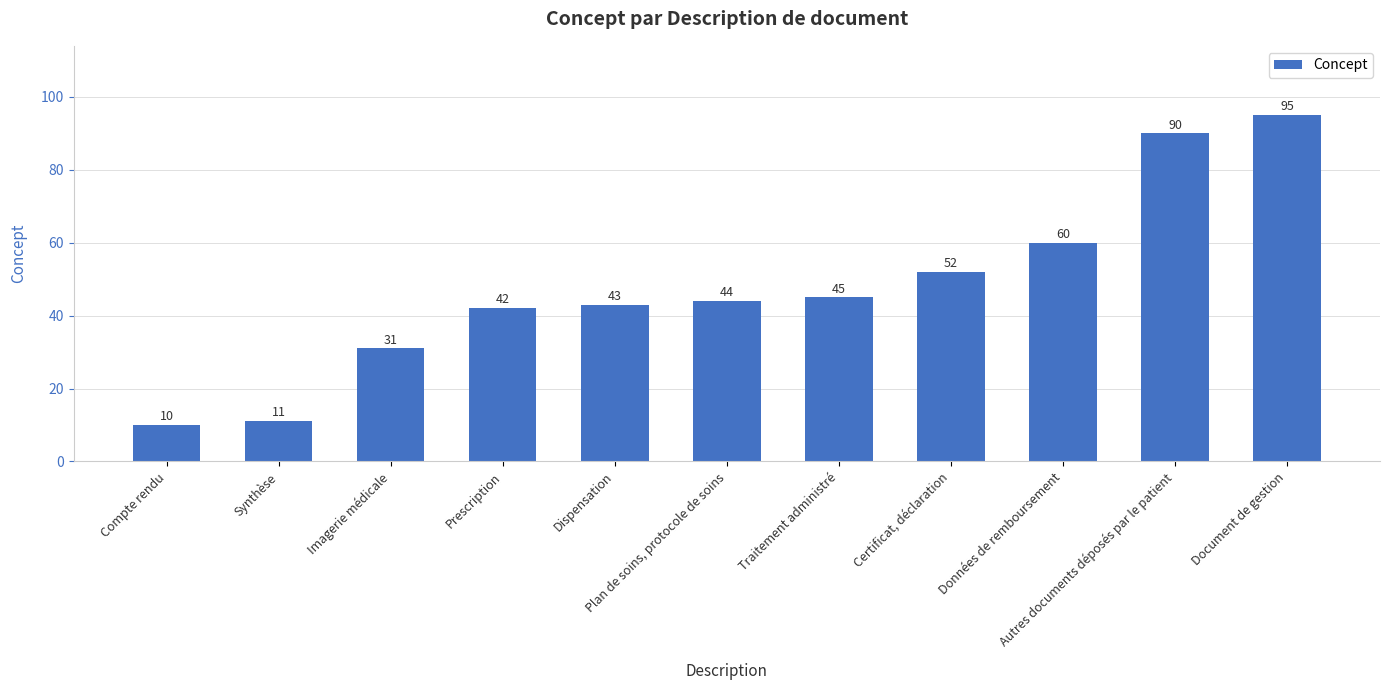

What is the minimum value shown in the chart?

10